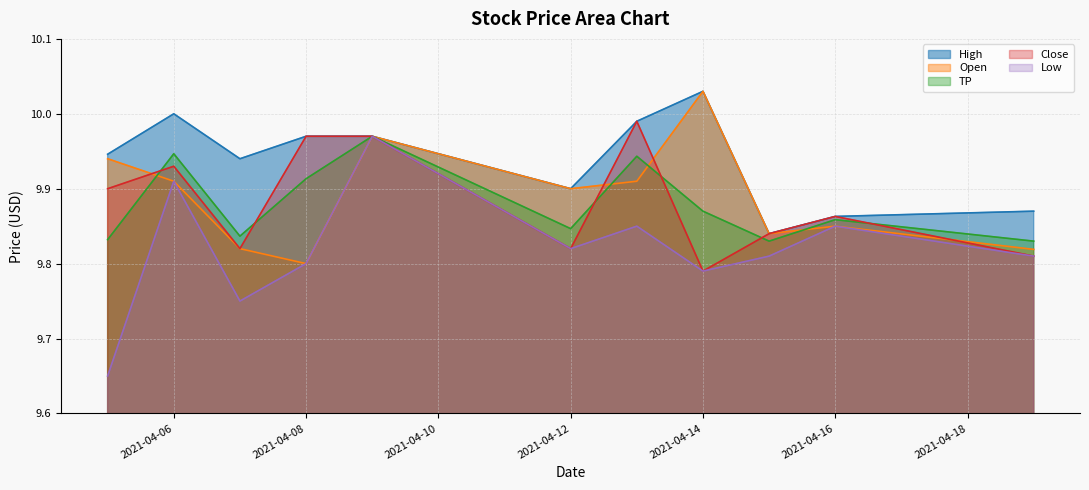

Reading left to right, list all the values displayed in this chart.

High: 2021-04-05=9.9	2021-04-06=10.0	2021-04-07=9.9	2021-04-08=10.0	2021-04-09=10.0	2021-04-12=9.9	2021-04-13=10.0	2021-04-14=10.0	2021-04-15=9.8	2021-04-16=9.9	2021-04-19=9.9
Open: 2021-04-05=9.9	2021-04-06=9.9	2021-04-07=9.8	2021-04-08=9.8	2021-04-09=10.0	2021-04-12=9.9	2021-04-13=9.9	2021-04-14=10.0	2021-04-15=9.8	2021-04-16=9.9	2021-04-19=9.8
TP: 2021-04-05=9.8	2021-04-06=9.9	2021-04-07=9.8	2021-04-08=9.9	2021-04-09=10.0	2021-04-12=9.8	2021-04-13=9.9	2021-04-14=9.9	2021-04-15=9.8	2021-04-16=9.9	2021-04-19=9.8
Close: 2021-04-05=9.9	2021-04-06=9.9	2021-04-07=9.8	2021-04-08=10.0	2021-04-09=10.0	2021-04-12=9.8	2021-04-13=10.0	2021-04-14=9.8	2021-04-15=9.8	2021-04-16=9.9	2021-04-19=9.8
Low: 2021-04-05=9.6	2021-04-06=9.9	2021-04-07=9.8	2021-04-08=9.8	2021-04-09=10.0	2021-04-12=9.8	2021-04-13=9.9	2021-04-14=9.8	2021-04-15=9.8	2021-04-16=9.9	2021-04-19=9.8